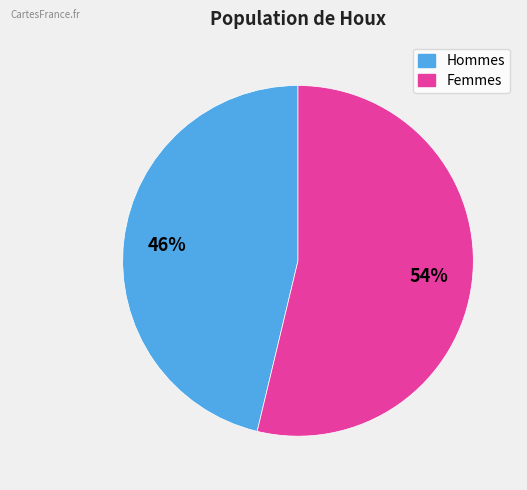

Is there a majority slice in this chart?

Yes